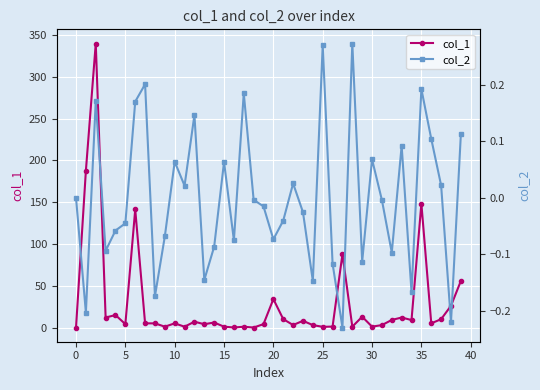

True or false: col_1 has more than 0 interior local peaks.

True